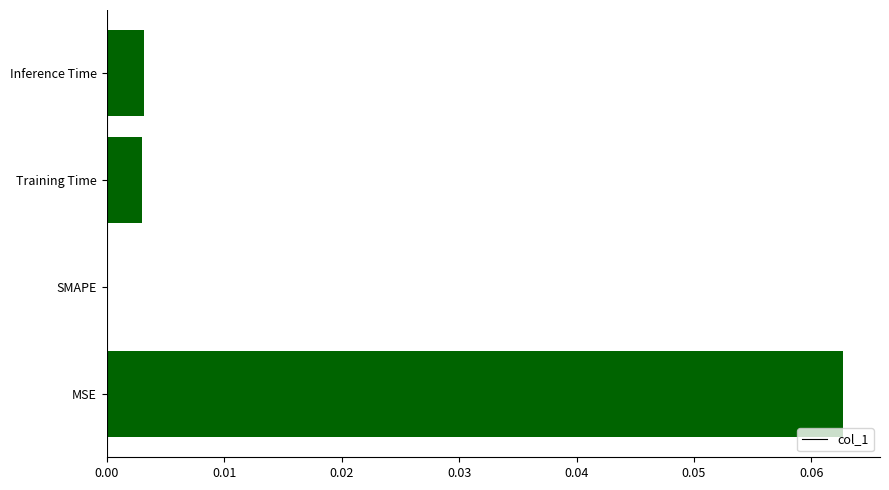

How many series are shown in this chart?

1